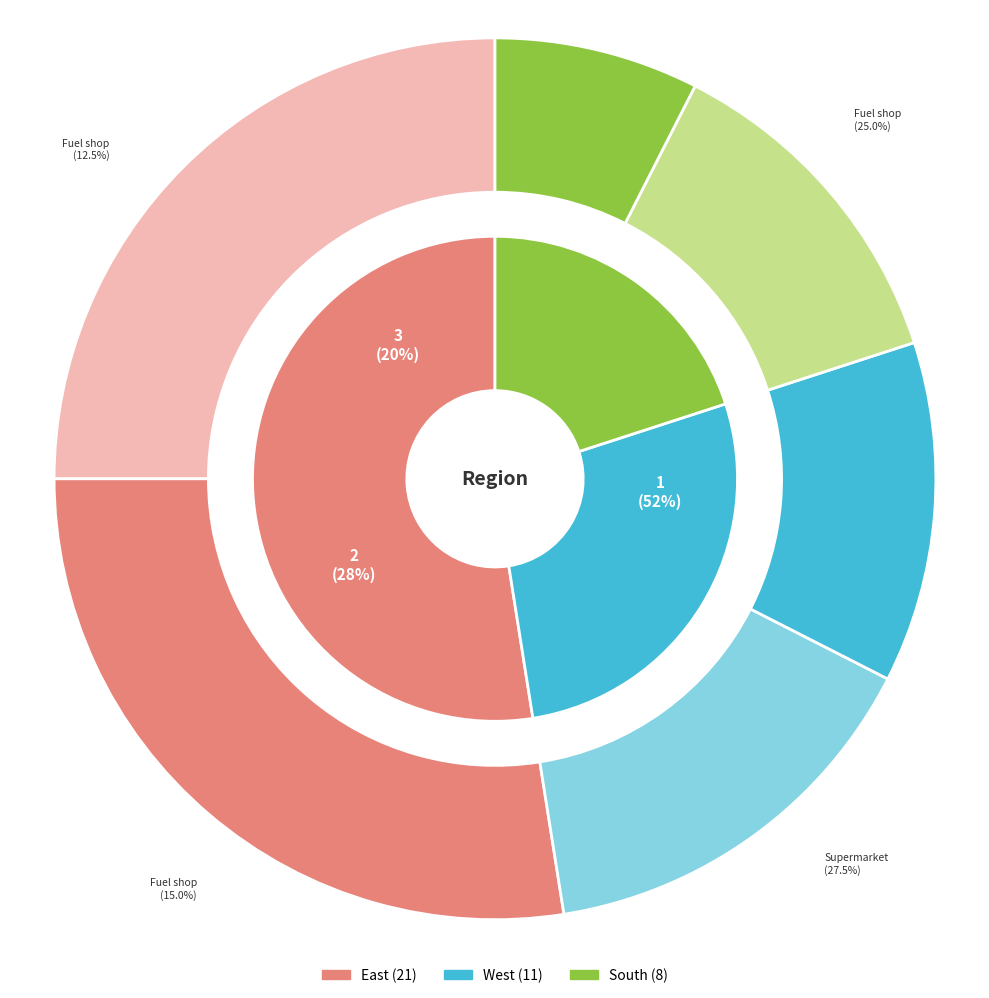

True or false: West accounts for 22% of the total.

False